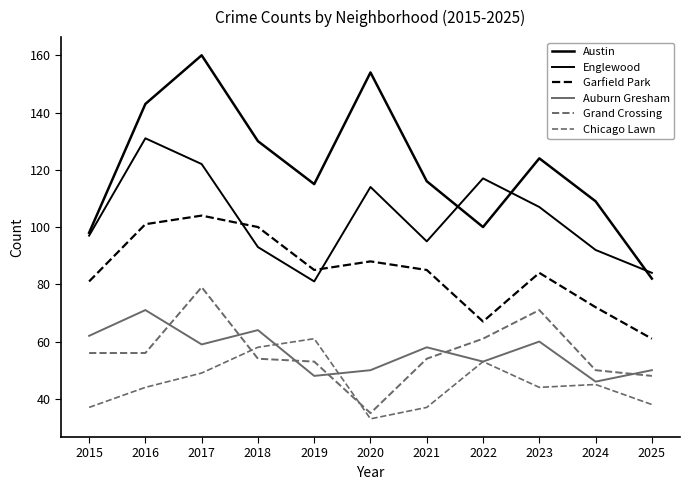

Is this an area chart (filled region under the line)?

No